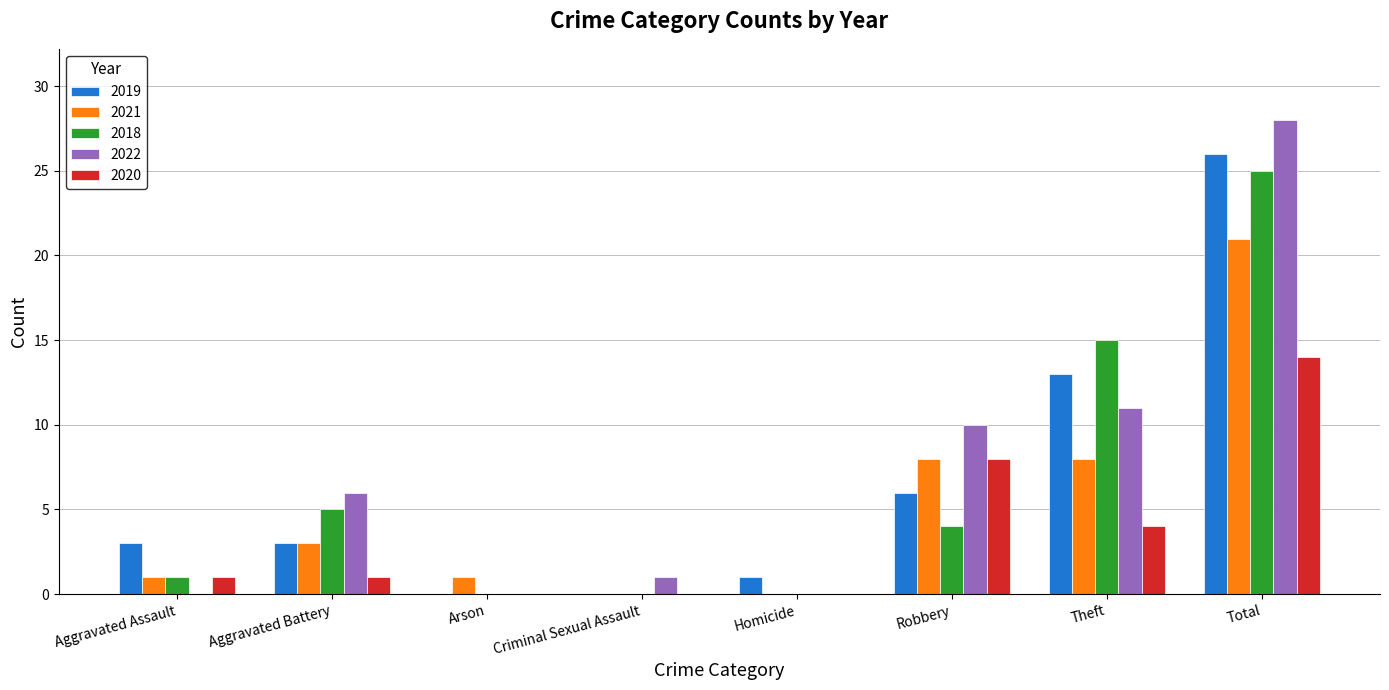

What is the highest value of the 2022 series?

28